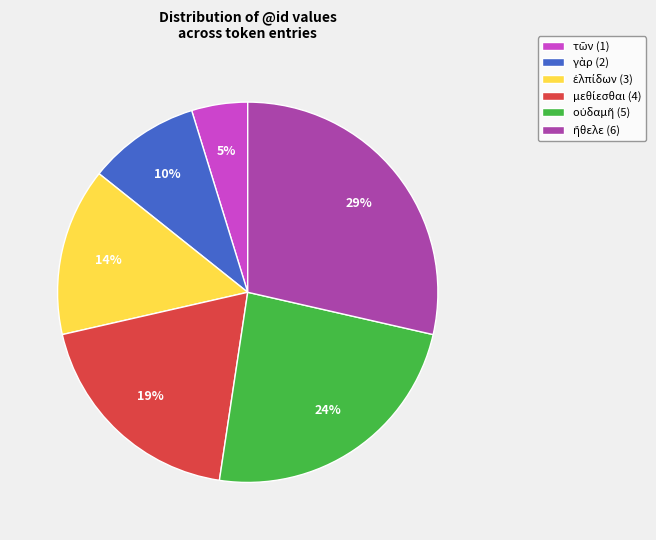

To the nearest percent, what is the difference between the largest and smallest slice percentages?

24%